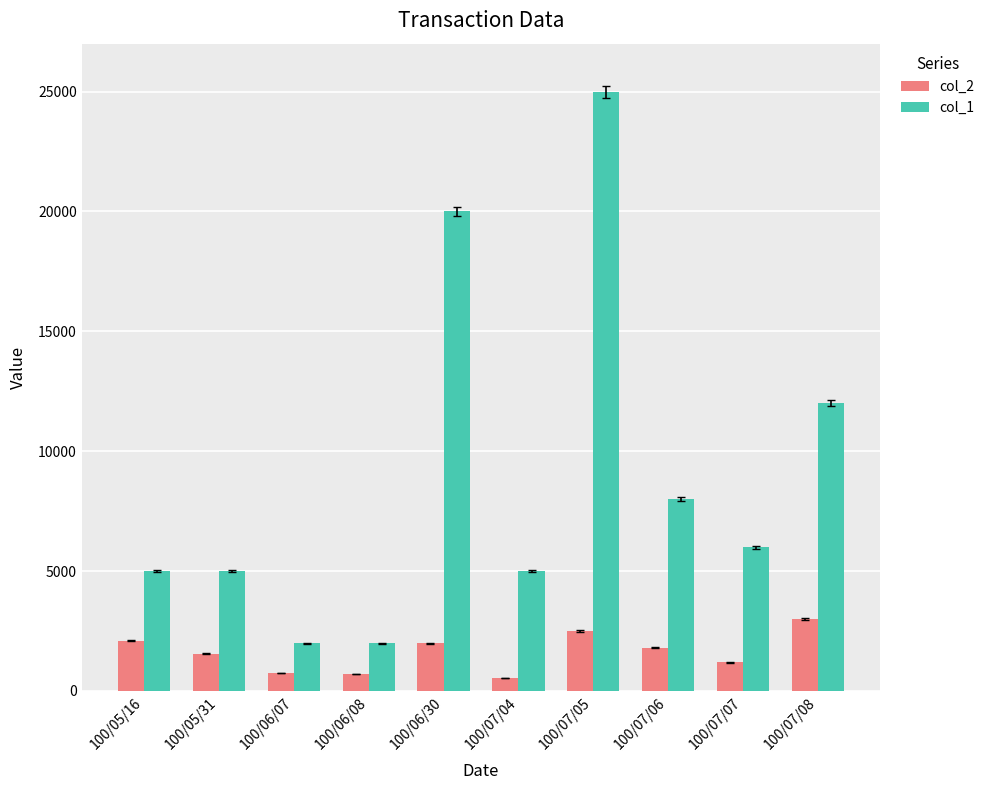

What is the spread (max minus min) of values at 100/05/16?

2900